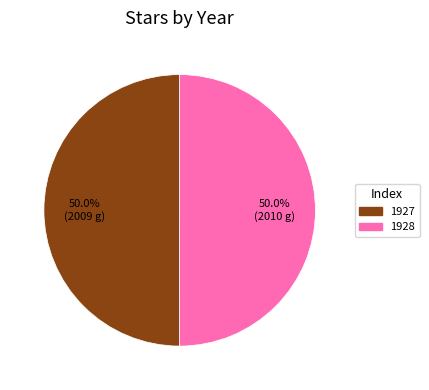

What percentage is NOT represented by 1927?

50.0%